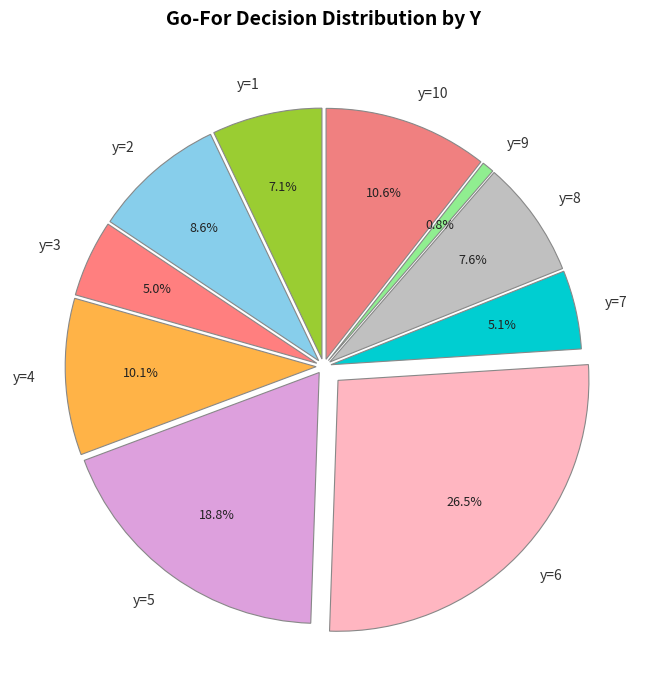

Does any single category account for the majority?

Yes